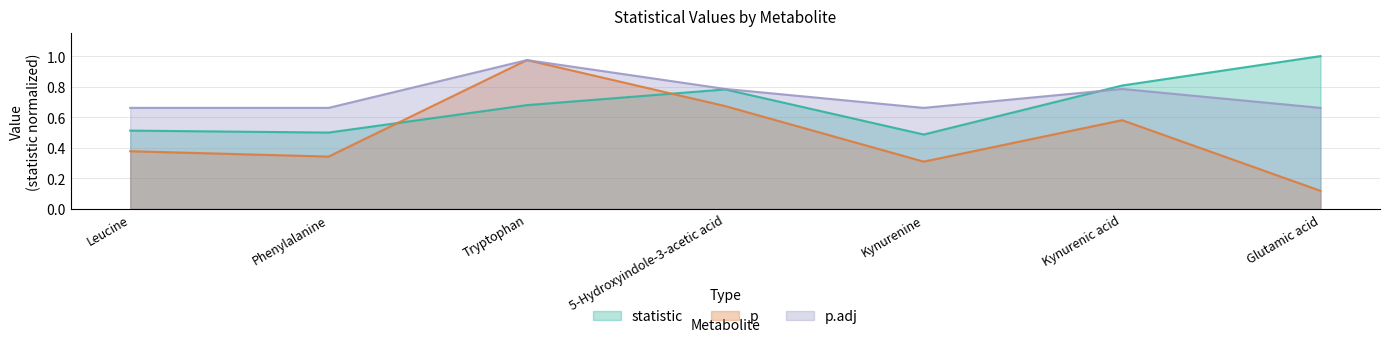

Rank the series at 5-Hydroxyindole-3-acetic acid from lowest to highest value.

p, statistic, p.adj